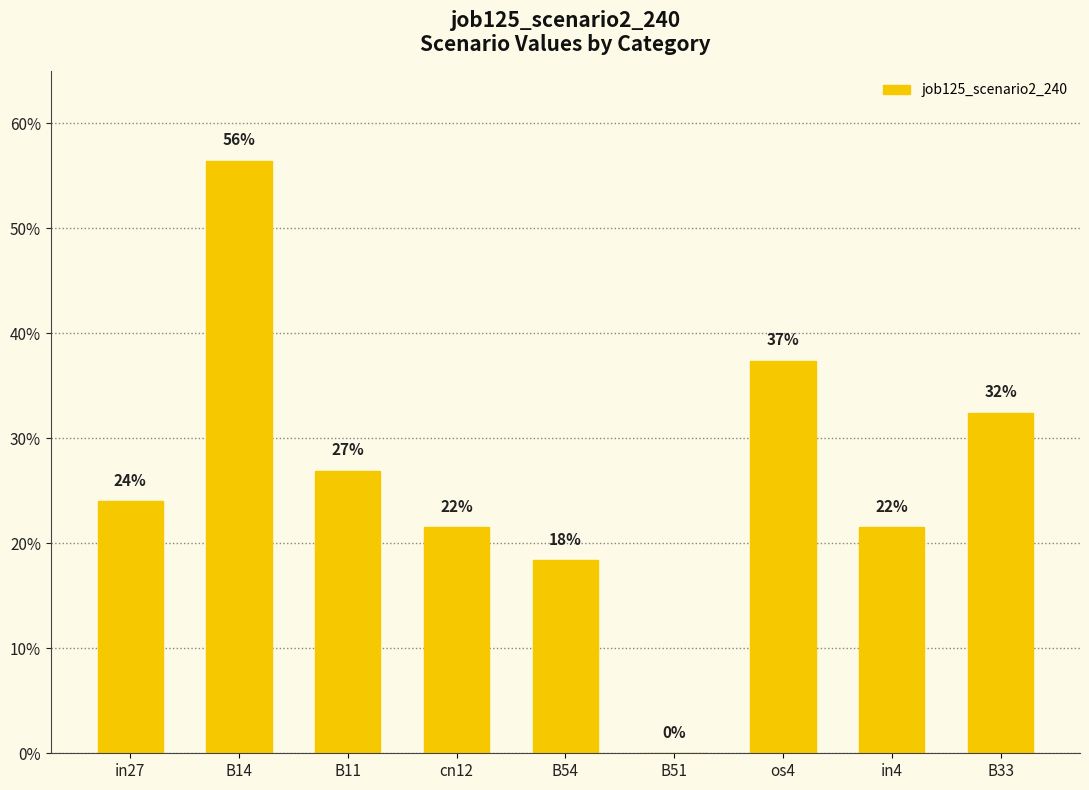

Are the bars horizontal?

No